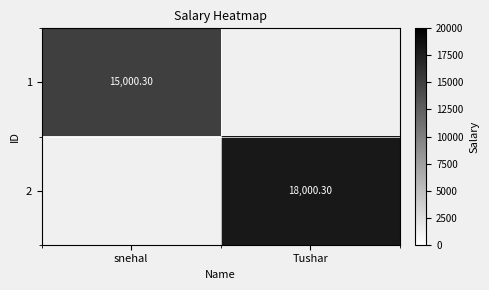

What is the maximum value for 1?

15000.3